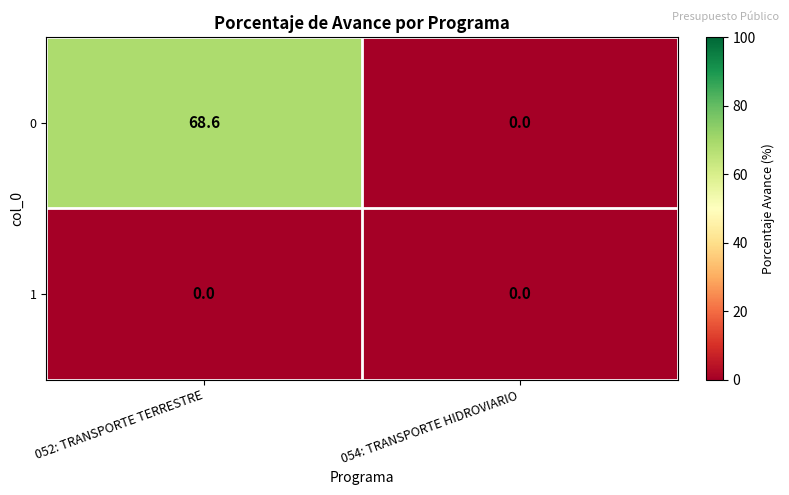

Between 052: TRANSPORTE TERRESTRE and 054: TRANSPORTE HIDROVIARIO, which series saw the biggest shift?

0